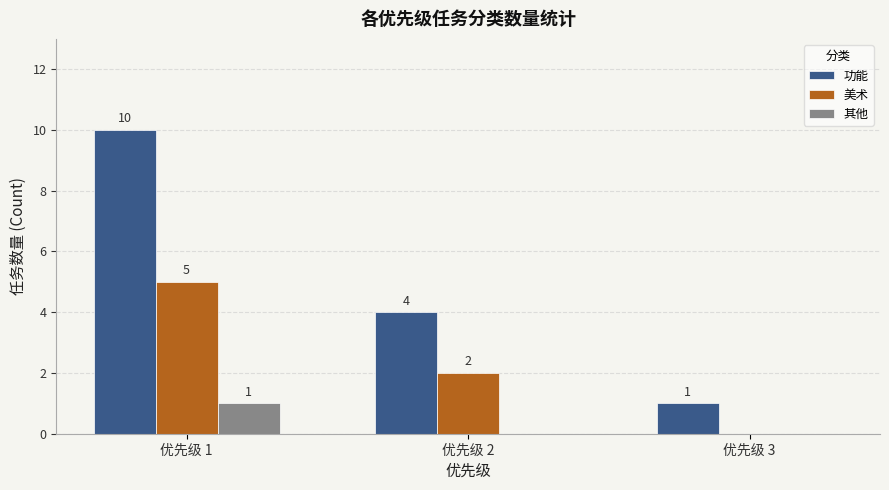

At which label is 美术 closest to 2?

优先级 2